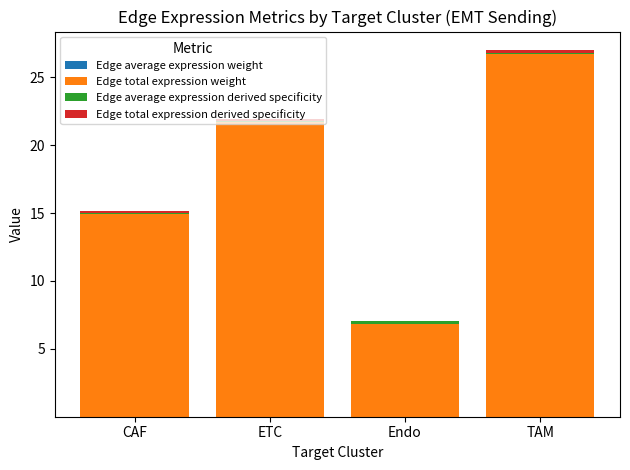

At which category is the sum across all series the highest?

TAM